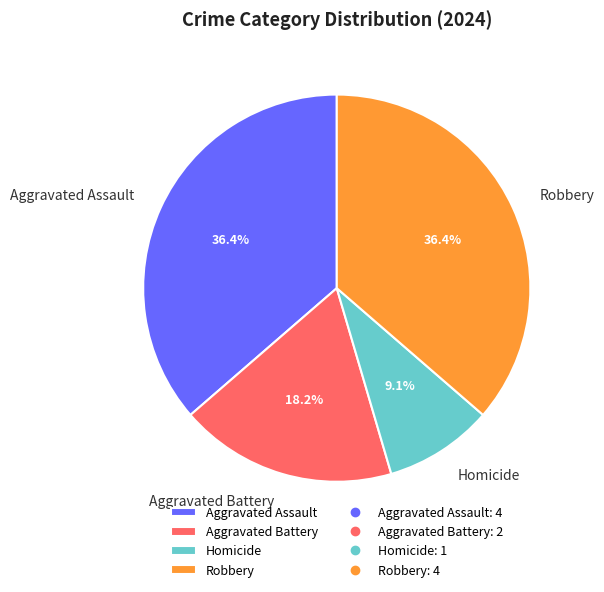

What percentage is the Homicide slice, to the nearest percent?

9%